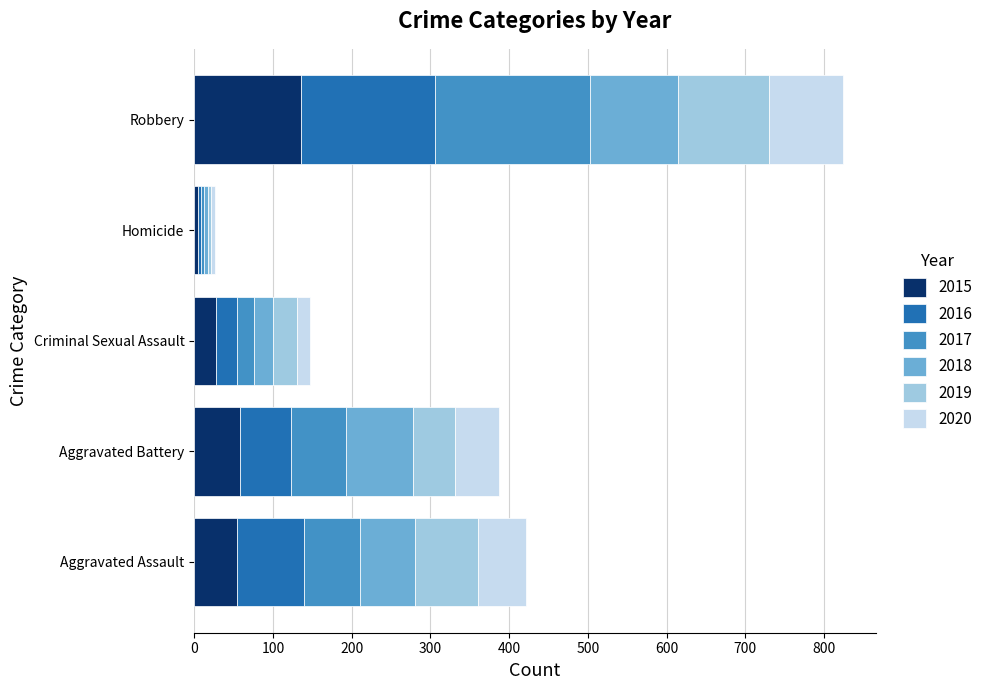

At which label does 2015 reach its minimum?

Homicide